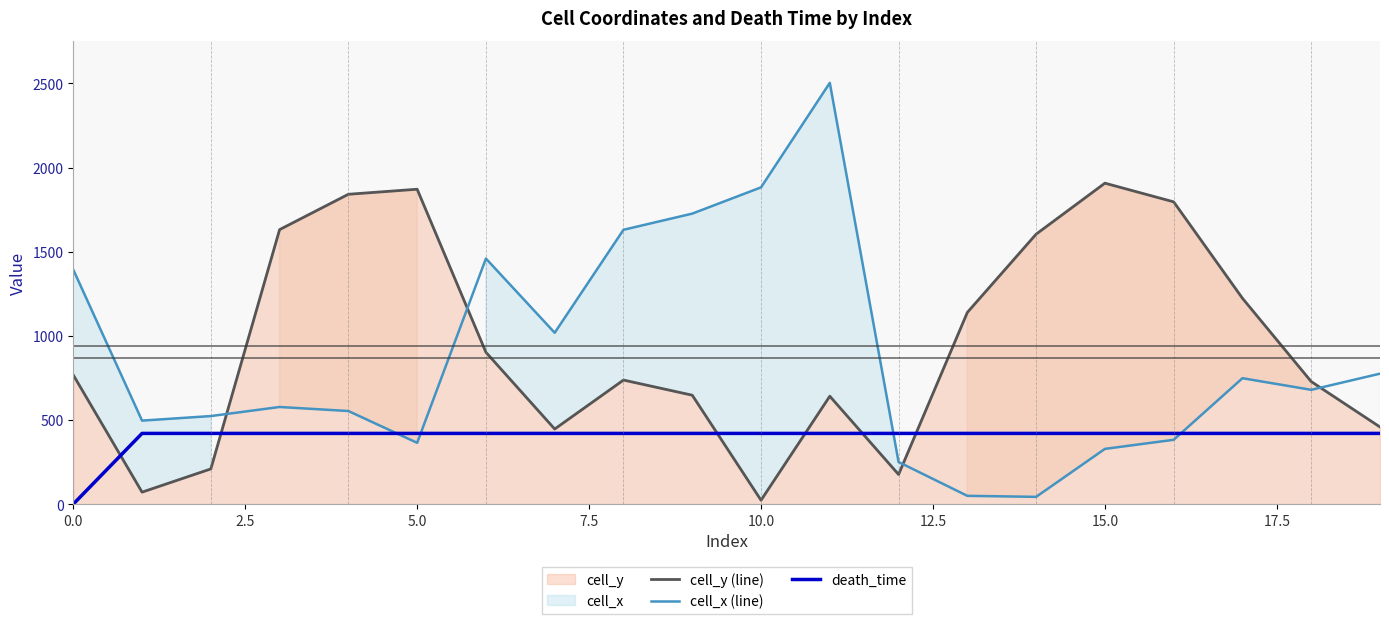

Is it true that death_time equals 569 at 17?

False